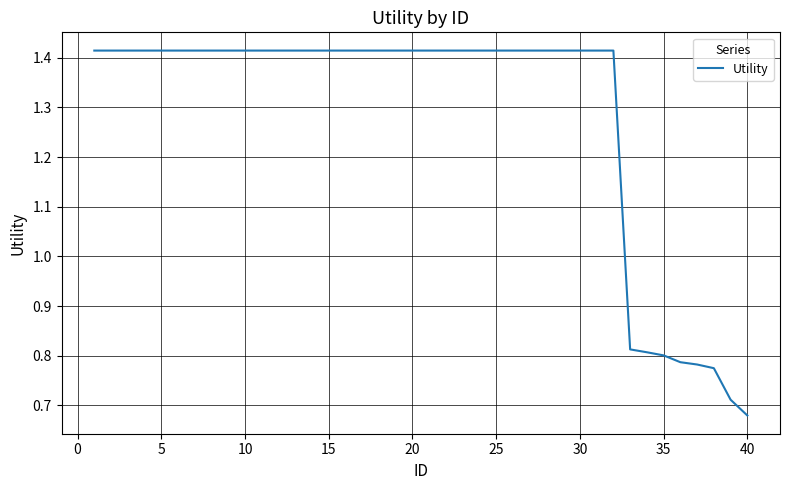

Does the chart display data point markers on the line(s)?

No